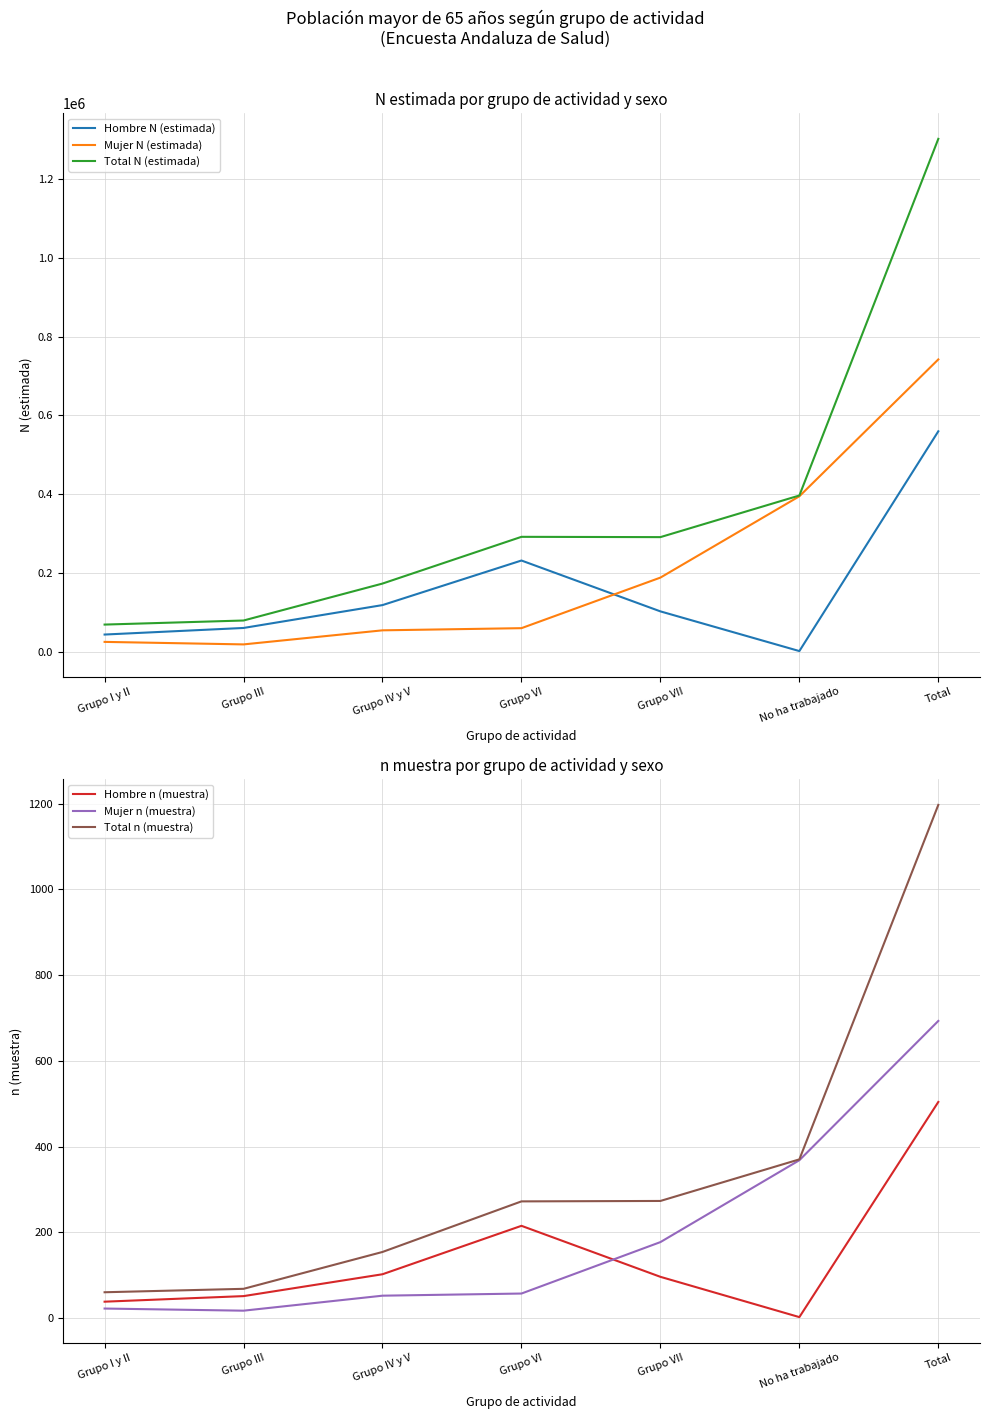

List the series in order of their peak value, lowest first.

Hombre n (muestra), Mujer n (muestra), Total n (muestra), Hombre N (estimada), Mujer N (estimada), Total N (estimada)